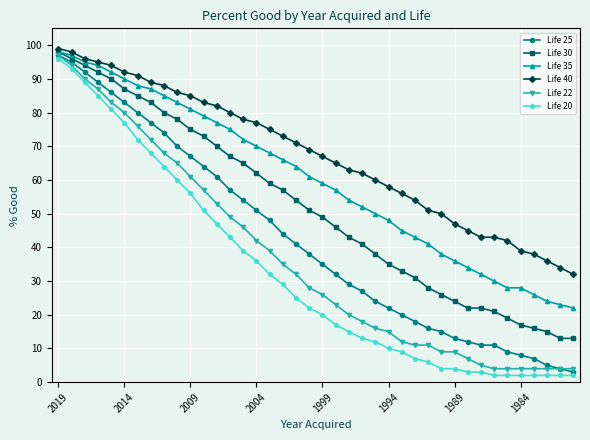

What is the maximum value shown in the chart?

99